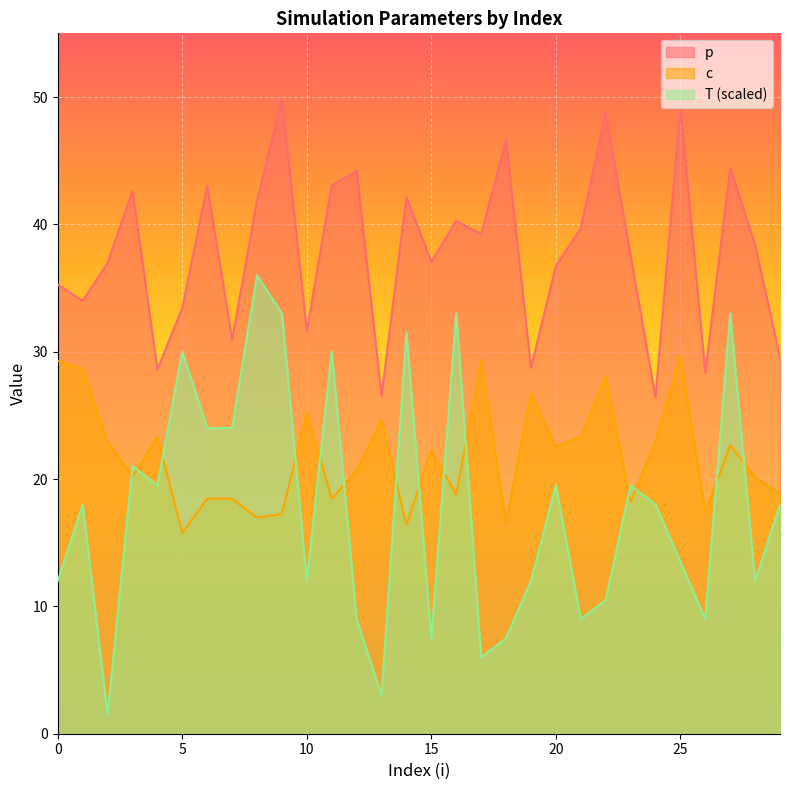

Which category has the highest value across all series?

9